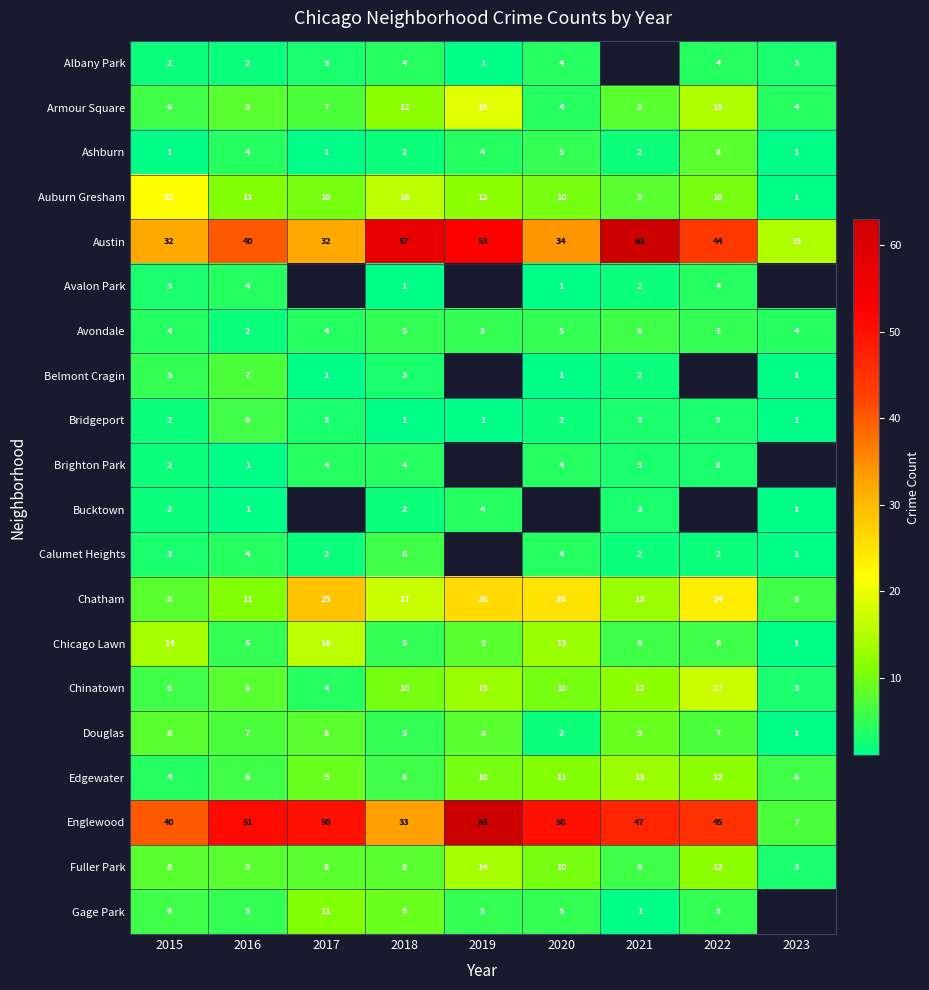

At which category does the chart reach its minimum across all series?

2019